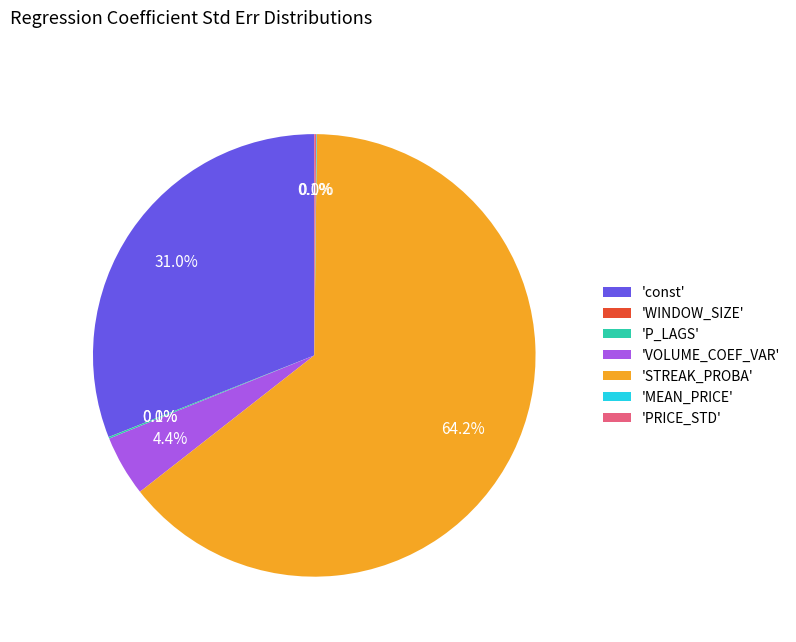

What is the largest slice in the pie chart?

'STREAK_PROBA'